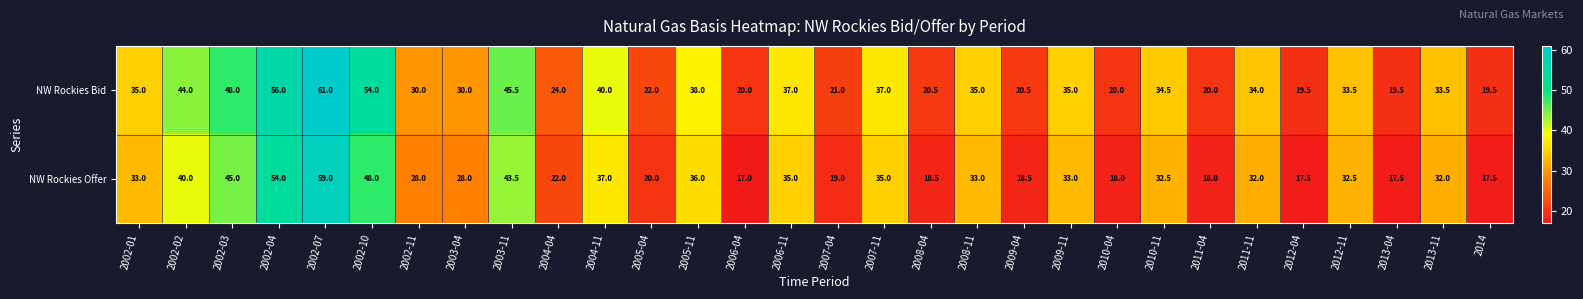

What is the difference between the maximum and minimum values in the NW Rockies Offer series?

42.0